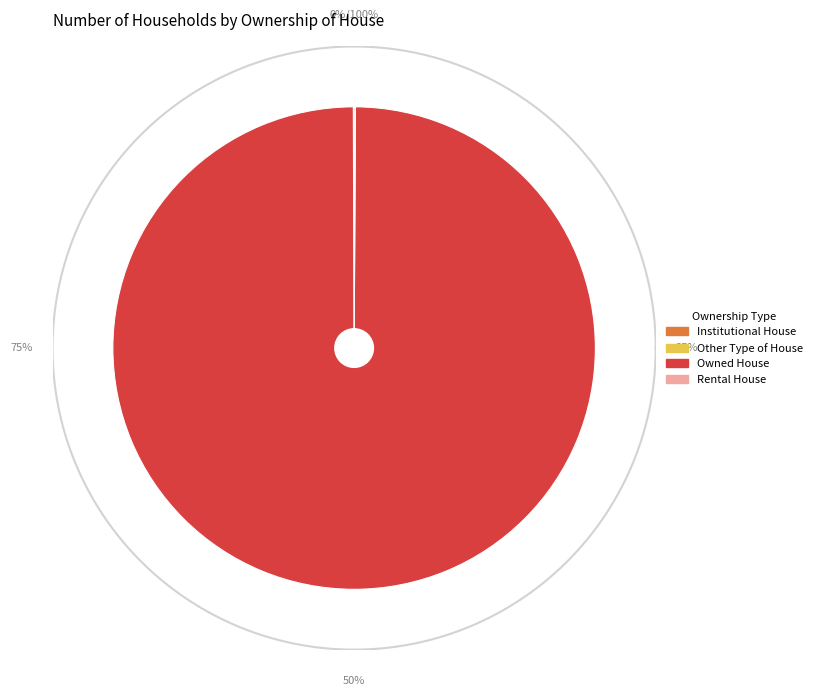

How much of the chart is everything except Owned House?

0.1%